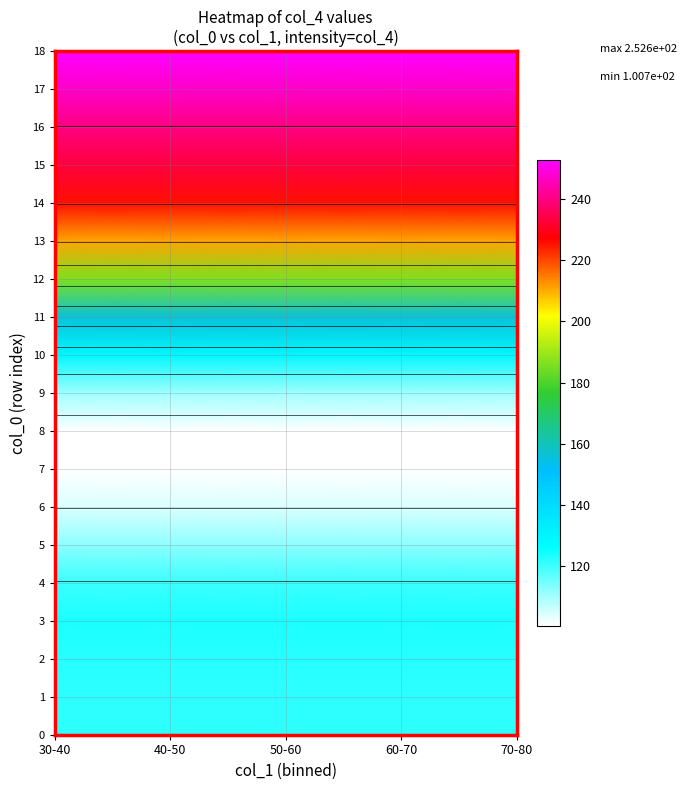

At how many categories does at least one series exceed 197?

5